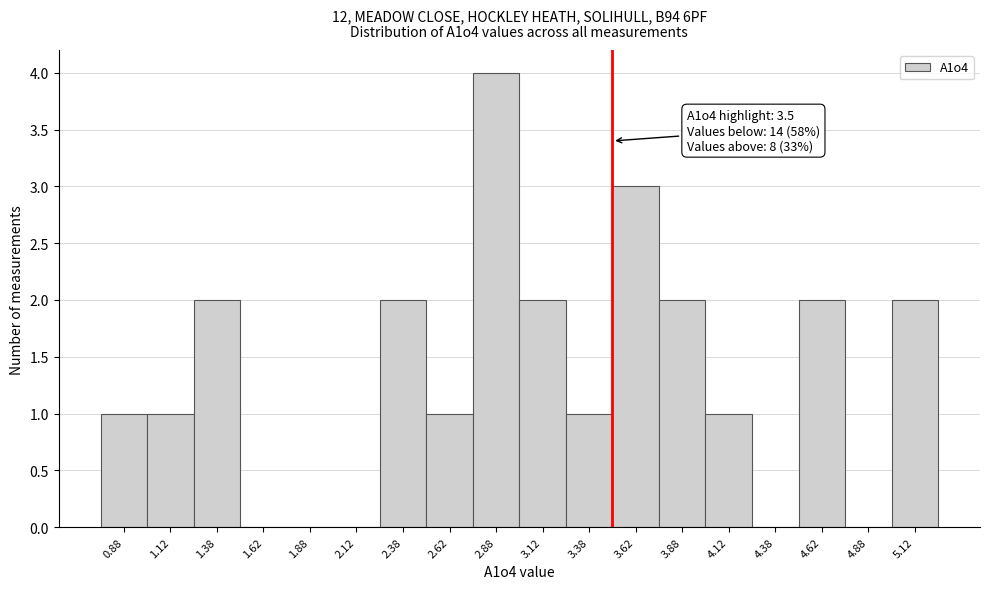

Over which range of the x-axis is the bar tallest?

2.75 to 3.00